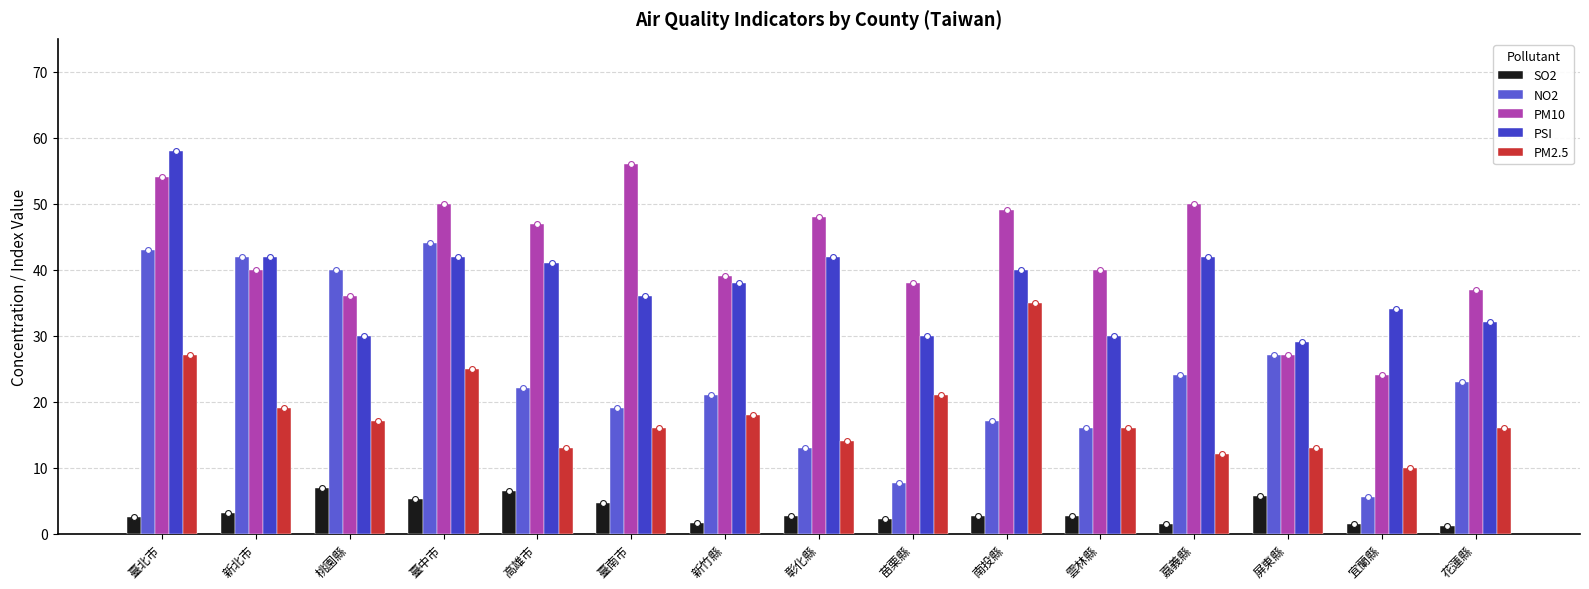

Is the value of PM2.5 at 桃園縣 greater than the value of NO2 at 花蓮縣?

No